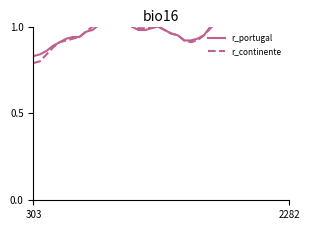

Count the number of data series in this chart.

2